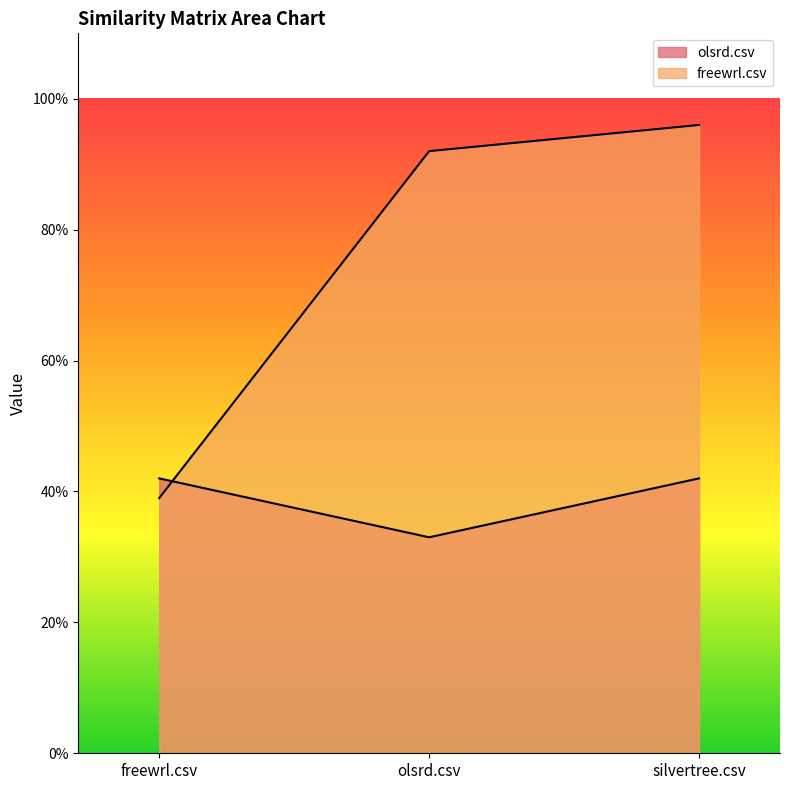

List the labels in order of olsrd.csv value, smallest first.

olsrd.csv, freewrl.csv, silvertree.csv